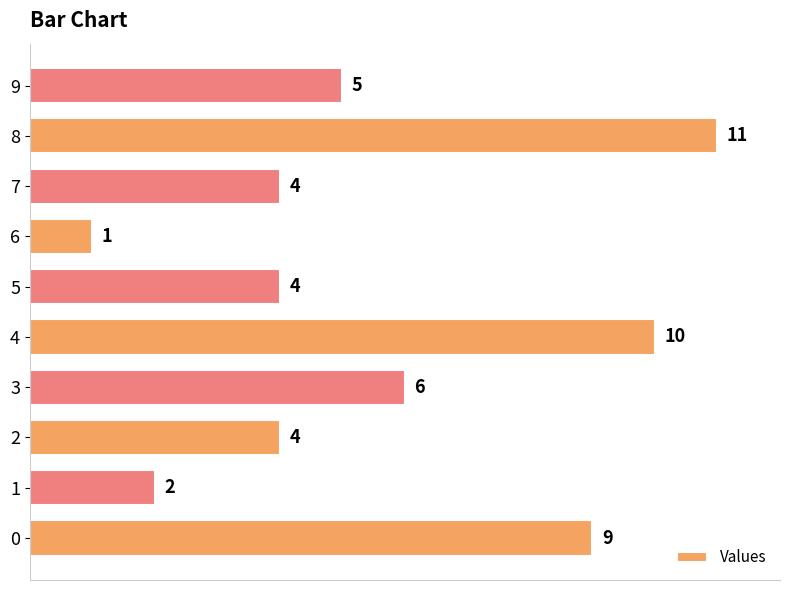

Reading bottom to top, what are all the values shown in this chart?

0=9	1=2	2=4	3=6	4=10	5=4	6=1	7=4	8=11	9=5